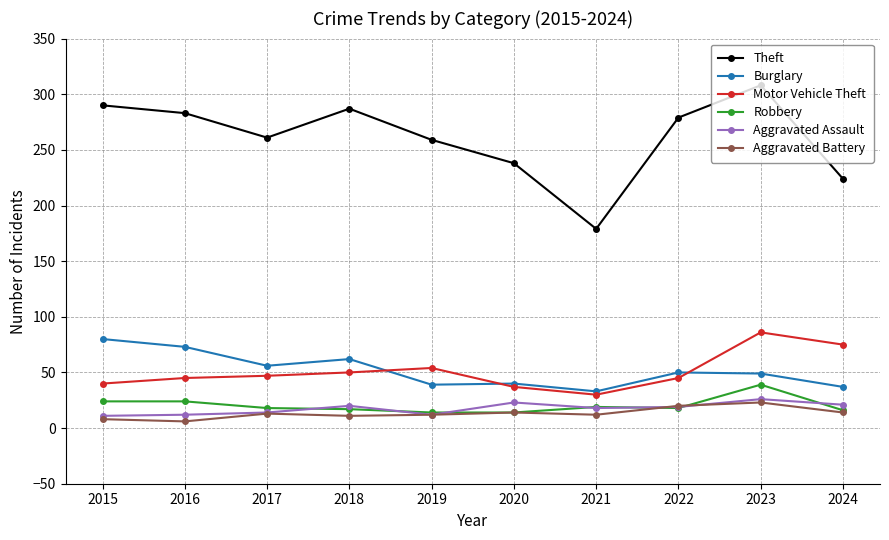

True or false: Aggravated Assault has more than 0 interior local peaks.

True